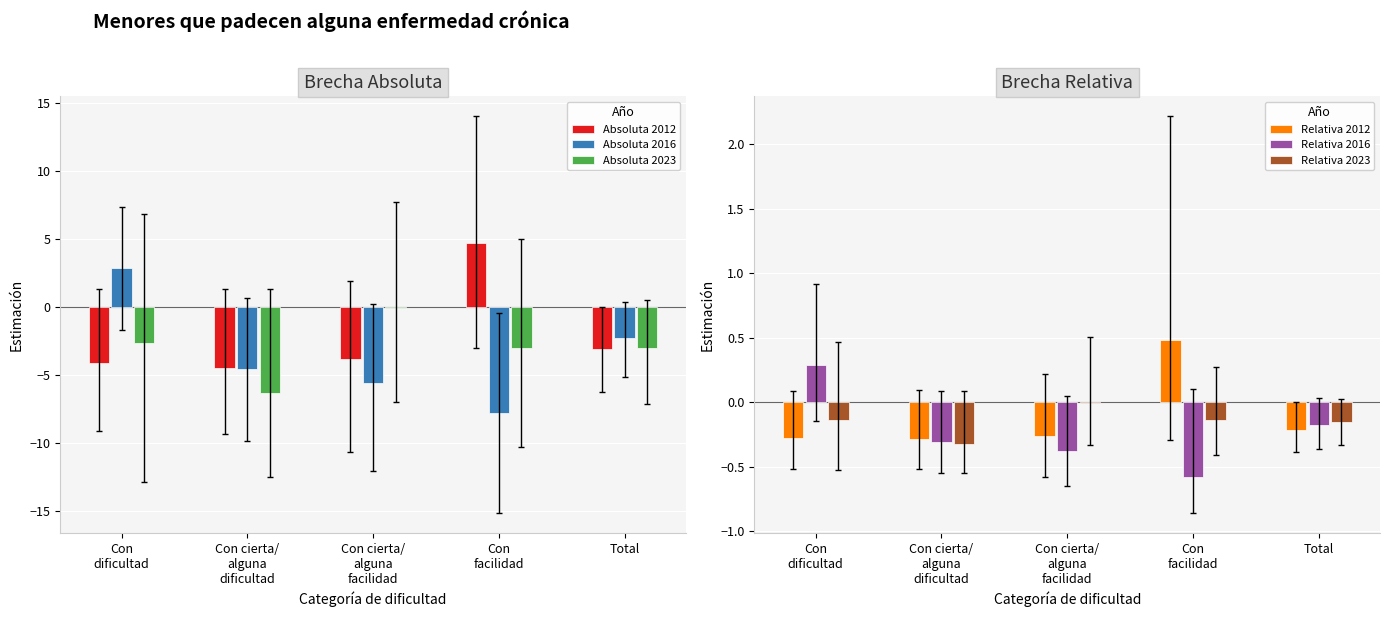

Count the Relativa 2012 values in the range 0 to 1.

1